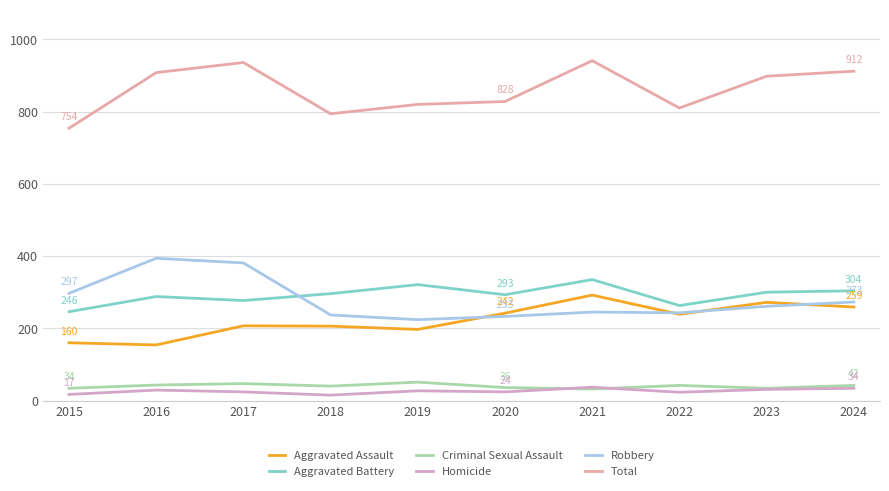

The Homicide series shows 34 at 2024. True or false?

True